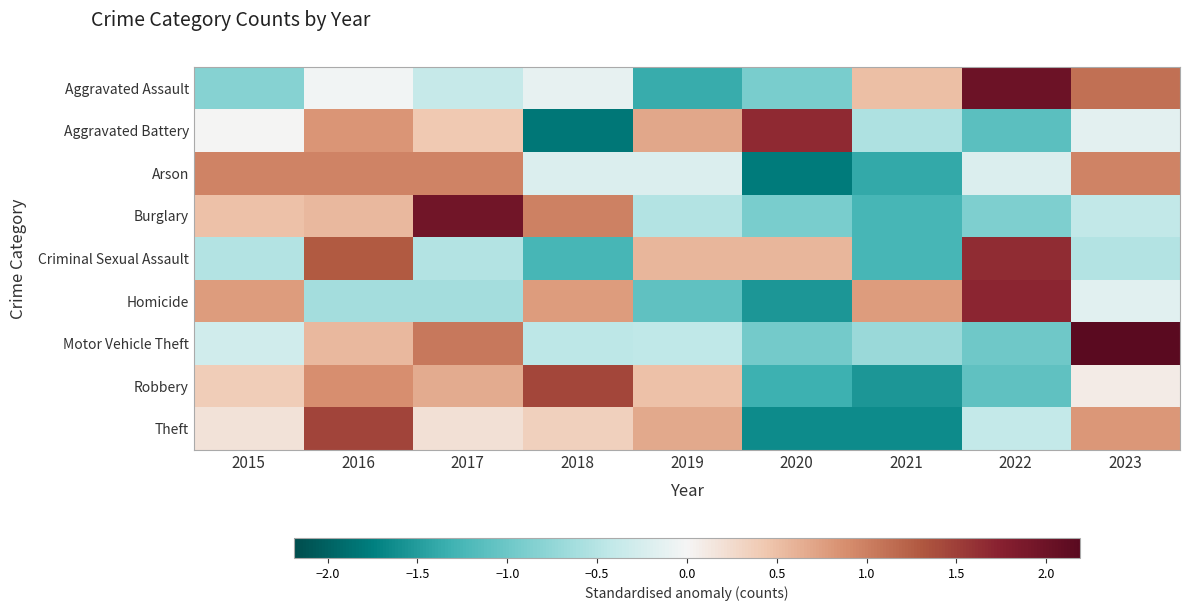

At 2016, list the series in order from smallest to largest.

Homicide, Aggravated Assault, Motor Vehicle Theft, Burglary, Aggravated Battery, Robbery, Arson, Criminal Sexual Assault, Theft